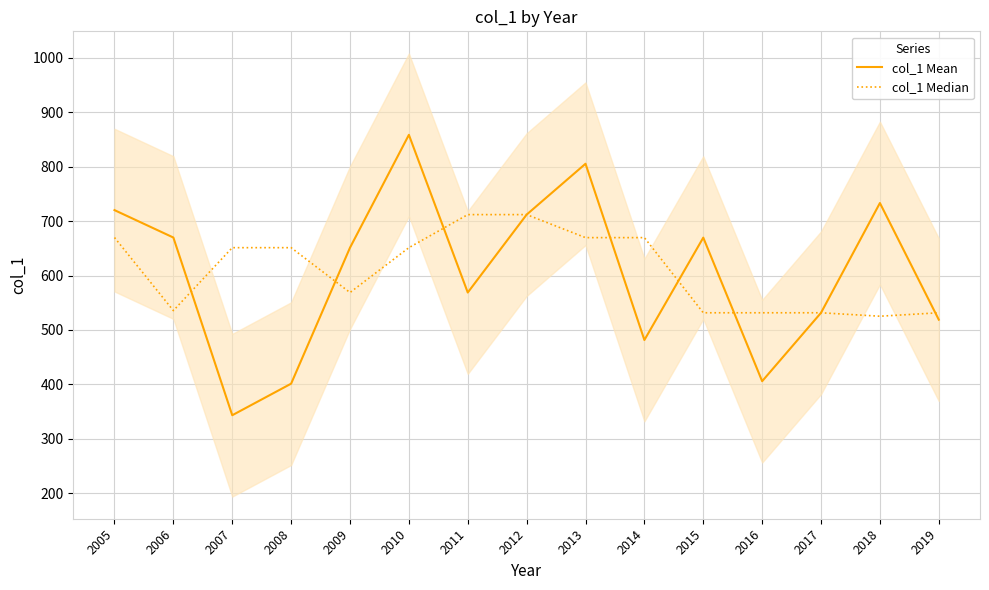

After their last crossing, which series has the higher values: col_1 Median or col_1 Mean?

col_1 Median